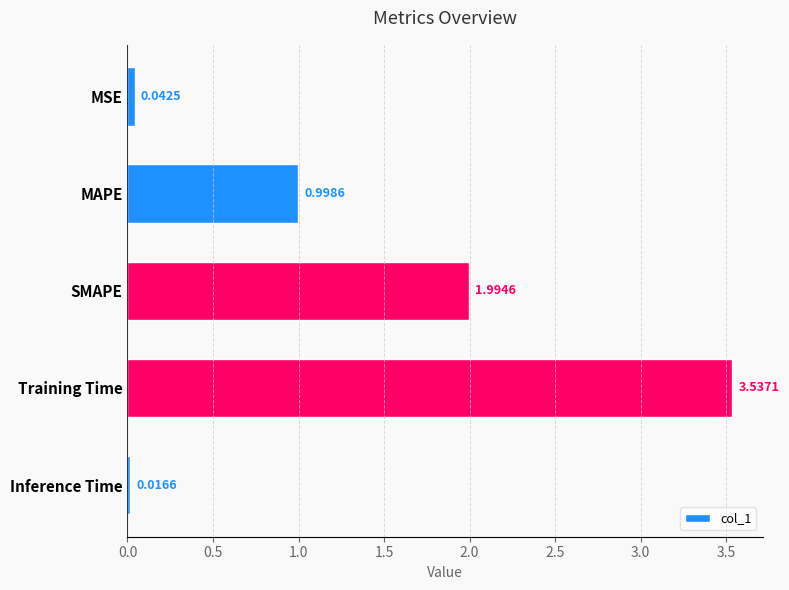

What is the label of the 5th bar from the bottom?

MSE